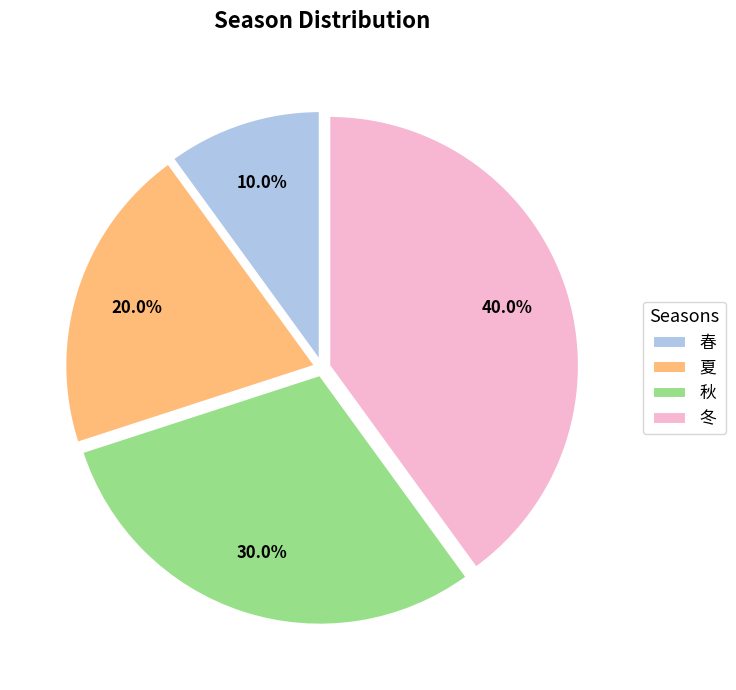

Does any single category account for the majority?

No